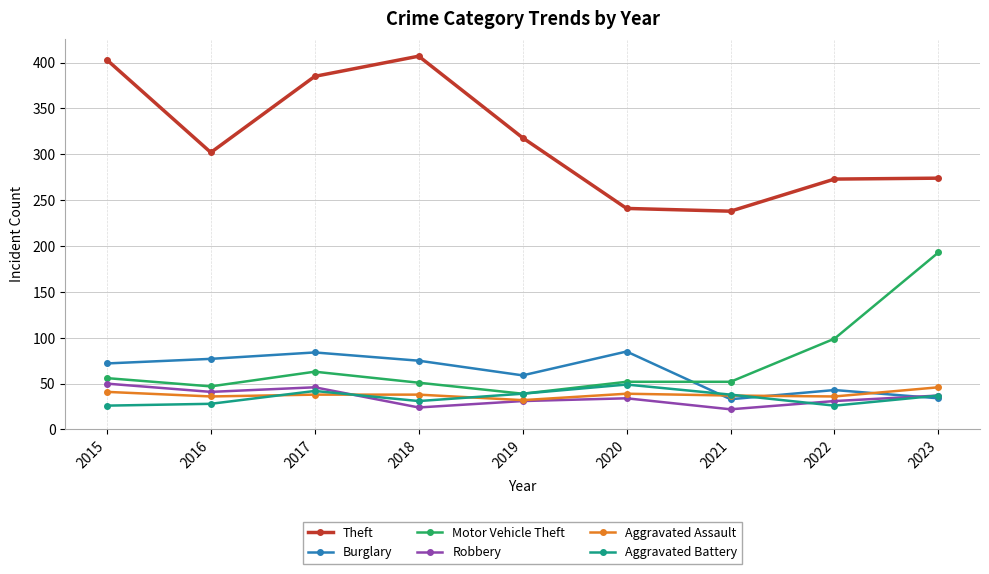

What is the sum of all Aggravated Assault values?

343